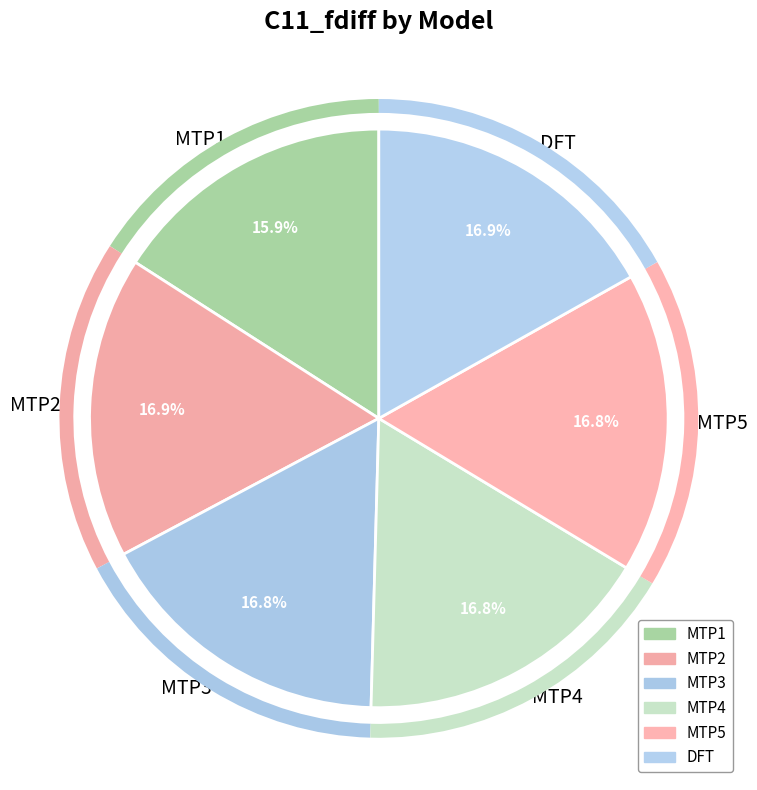

Does MTP3 account for over 50% of the chart?

No